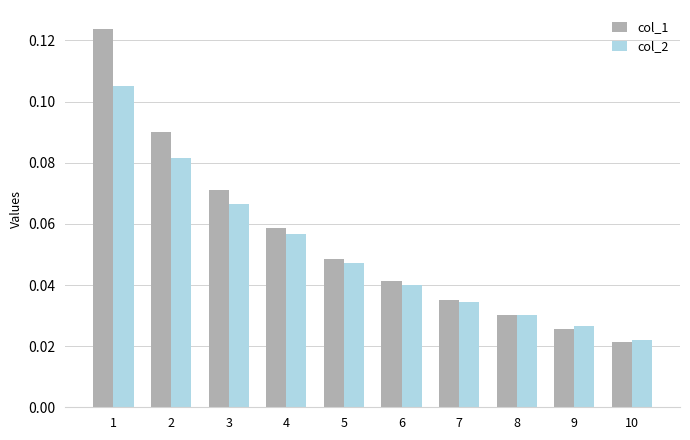

At which category is the sum across all series the highest?

1